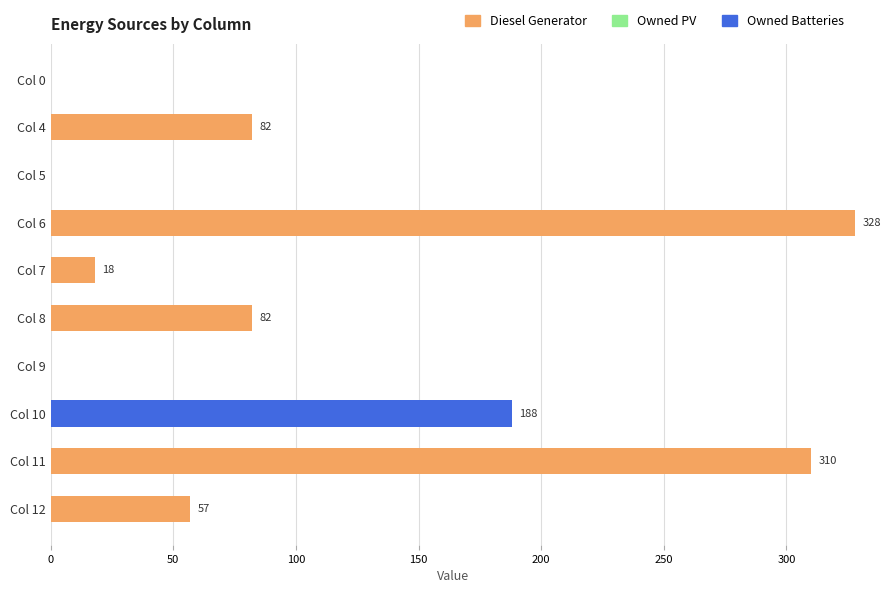

What is the total value across all series at Col 4?

82